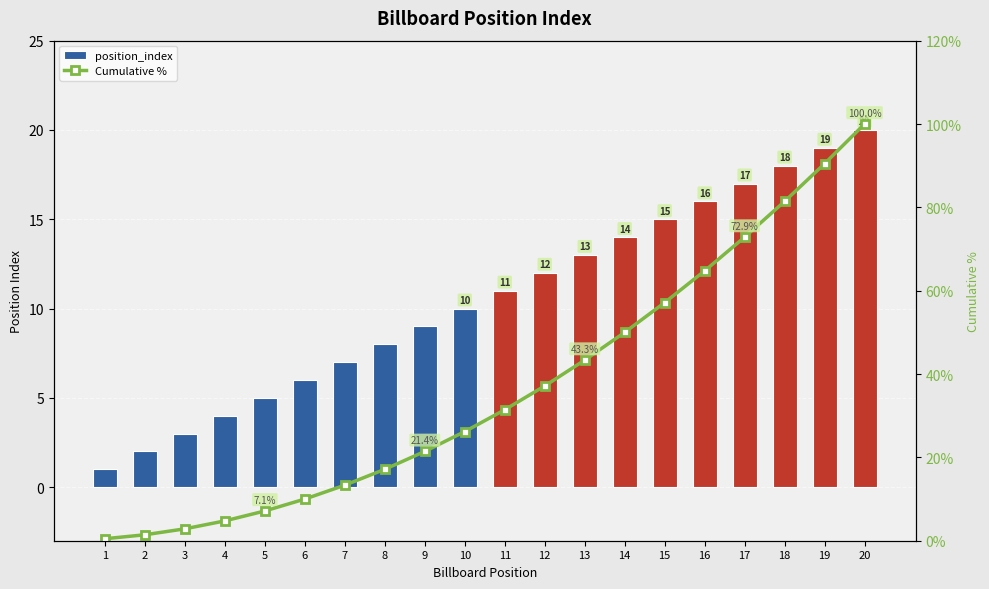

Which series has the widest spread of values?

Cumulative %